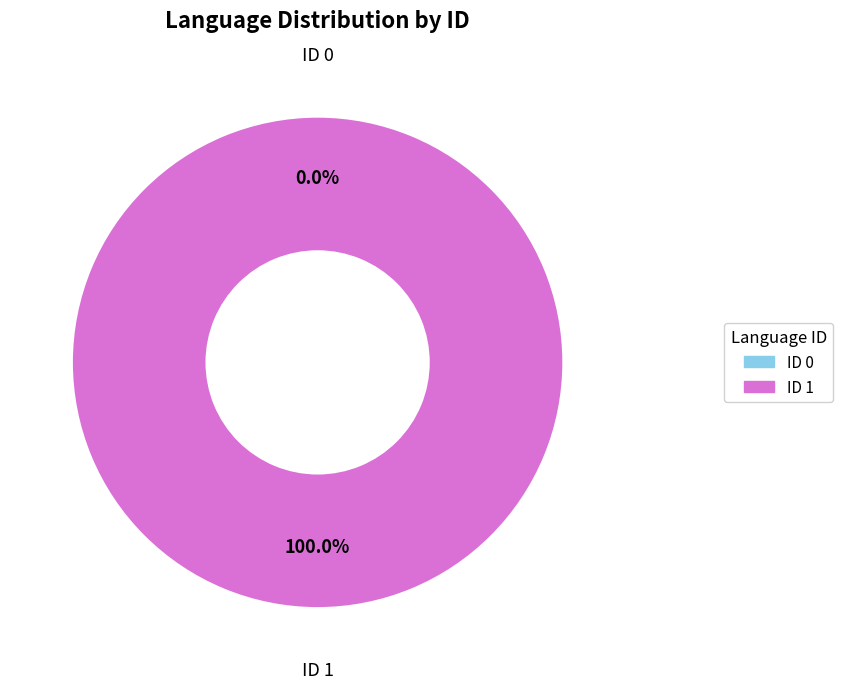

Is there any slice that represents more than half of the pie?

Yes